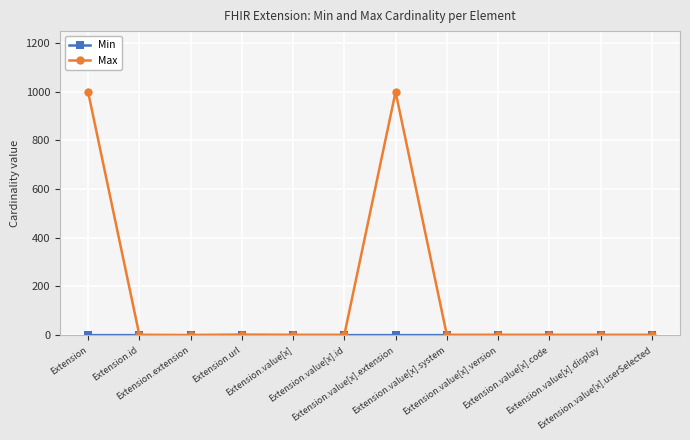

What is the value of the Max point at the 11th from the left?

1